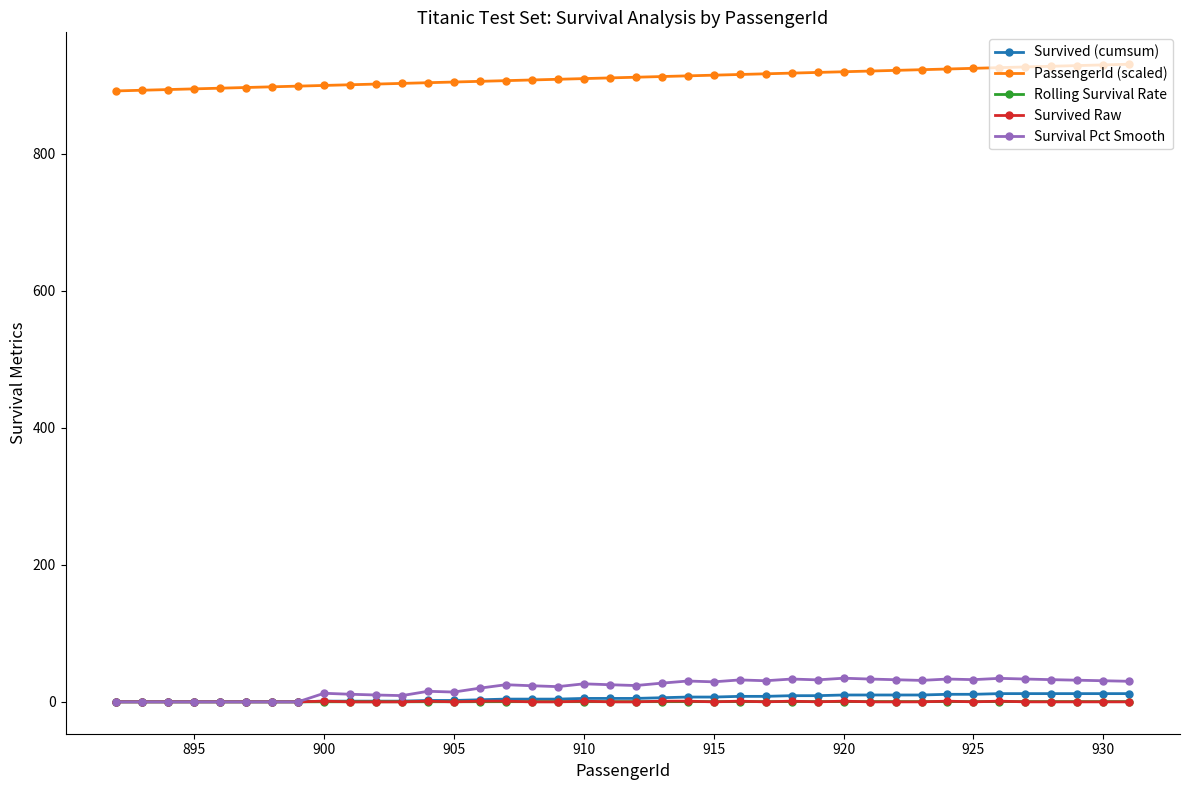

At how many categories does at least one series exceed 742?

40